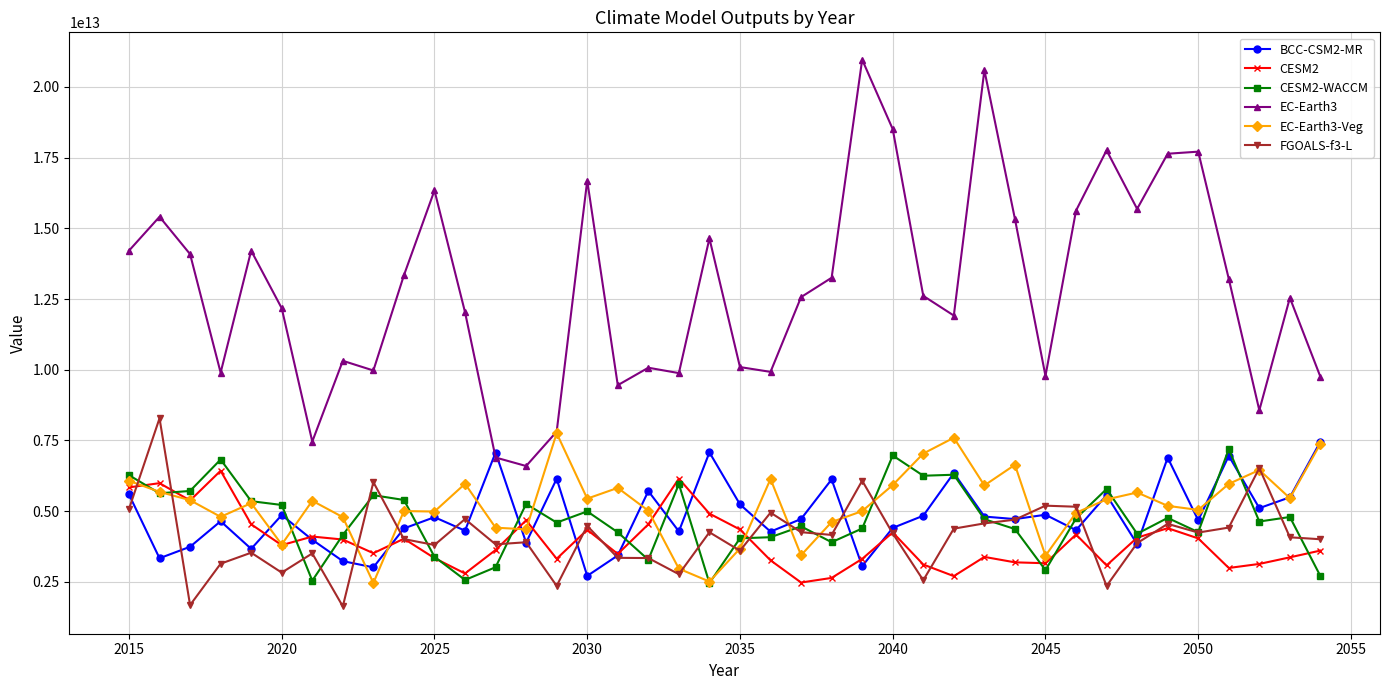

Which series has the largest total across all categories?

EC-Earth3